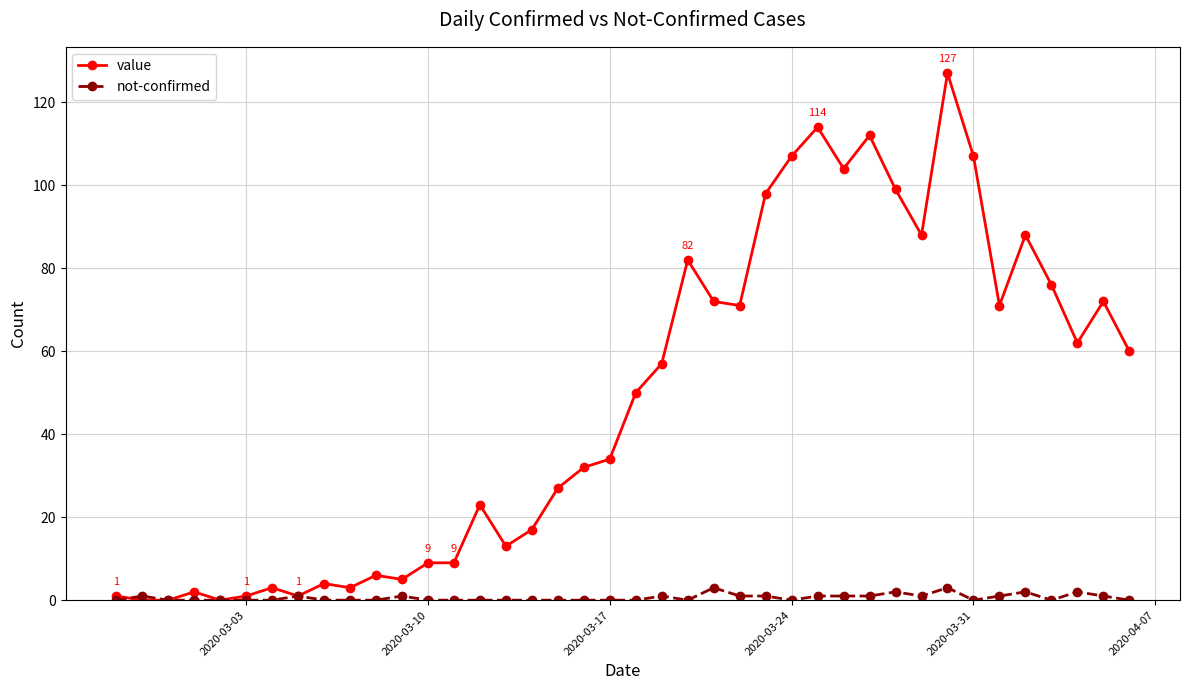

Rank the series by their average value, from highest to lowest.

value, not-confirmed